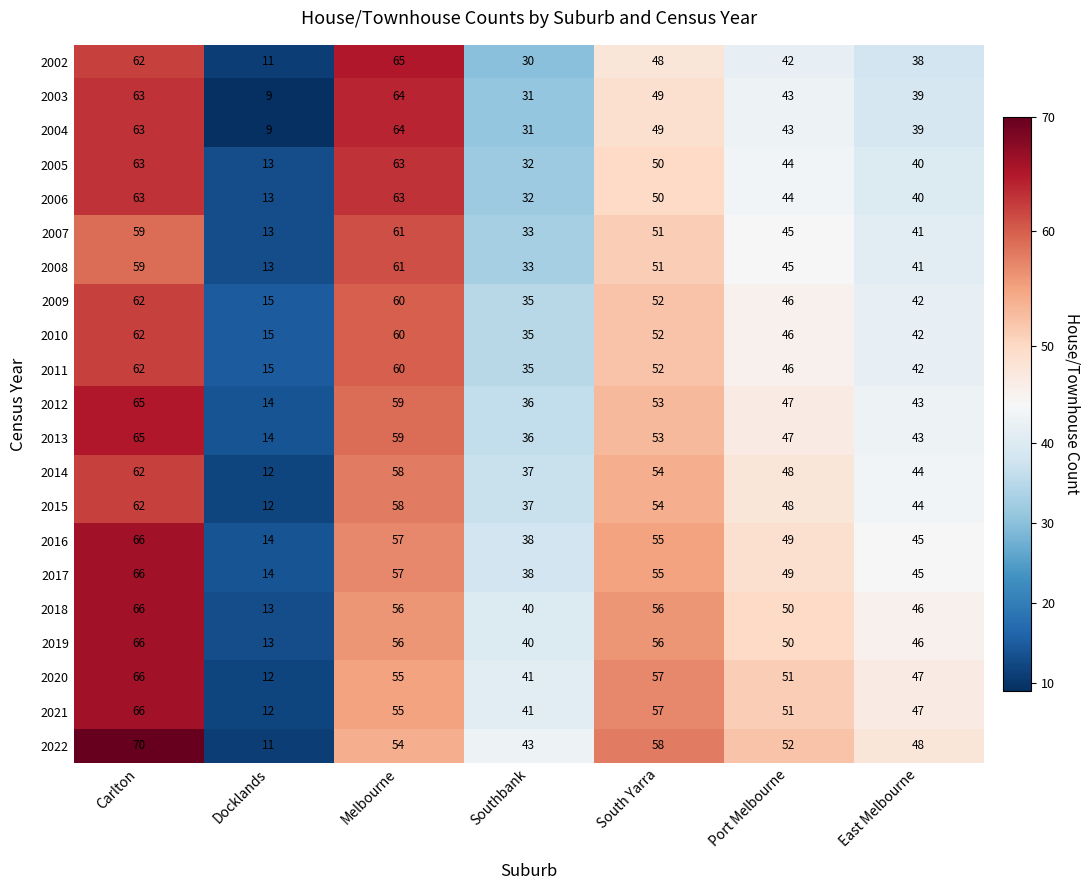

What is the difference between the highest and lowest values at Docklands?

6